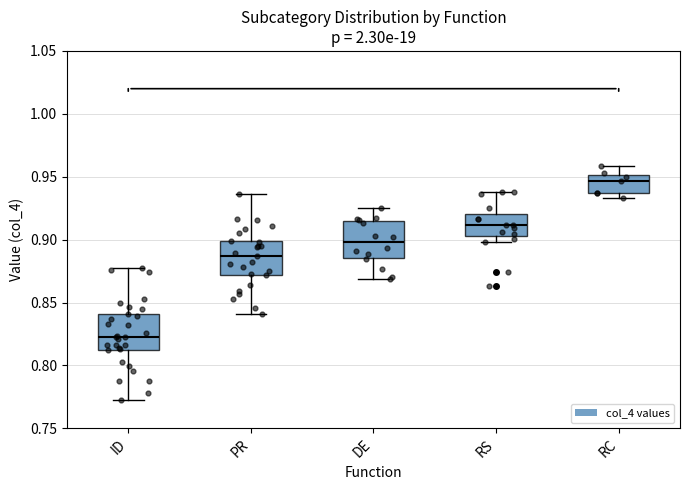

Where is the upper edge of the box for RS on the y-axis? The values are not printed on the chart, so give them approximately, as read against the axis.

0.920